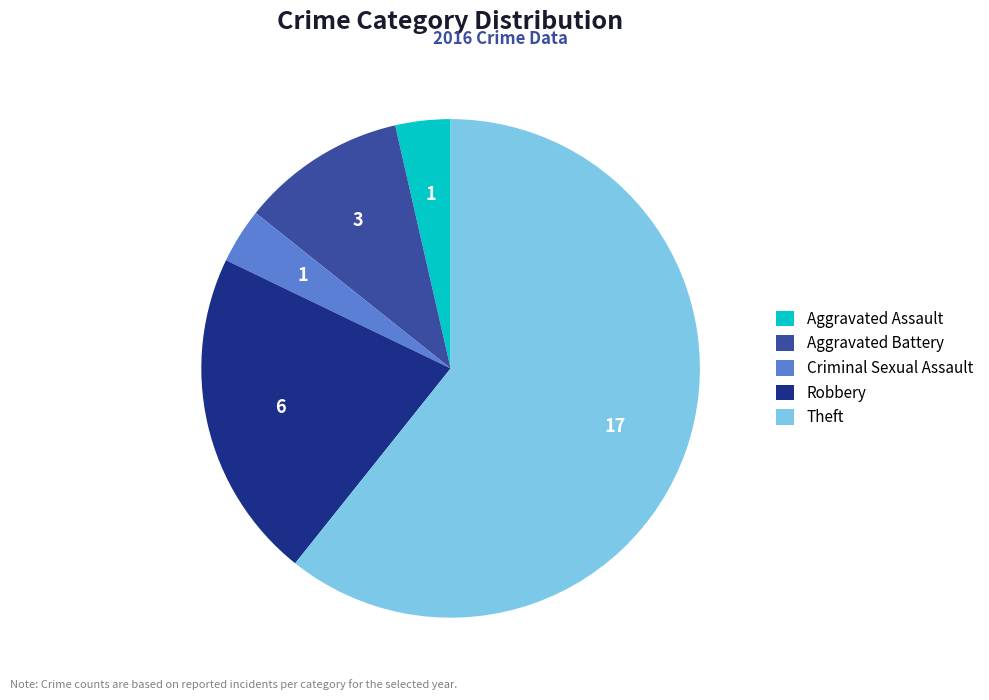

Does Criminal Sexual Assault represent more than half of the total?

No